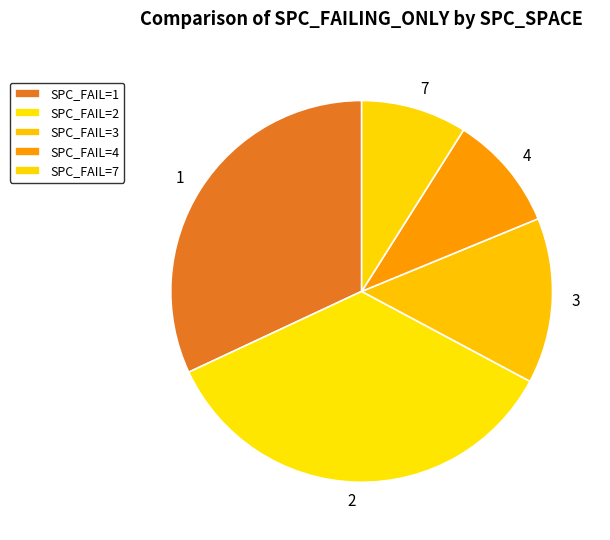

Does any single category account for the majority?

No